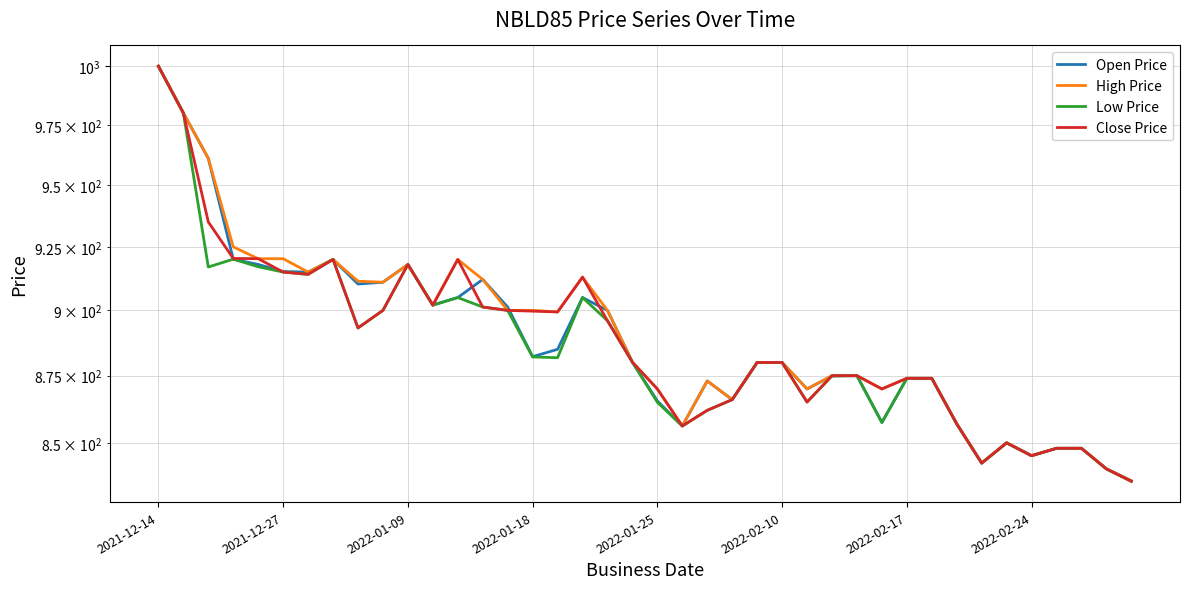

In High Price, how many points are higher than both neighbors (excluding endpoints)?

6